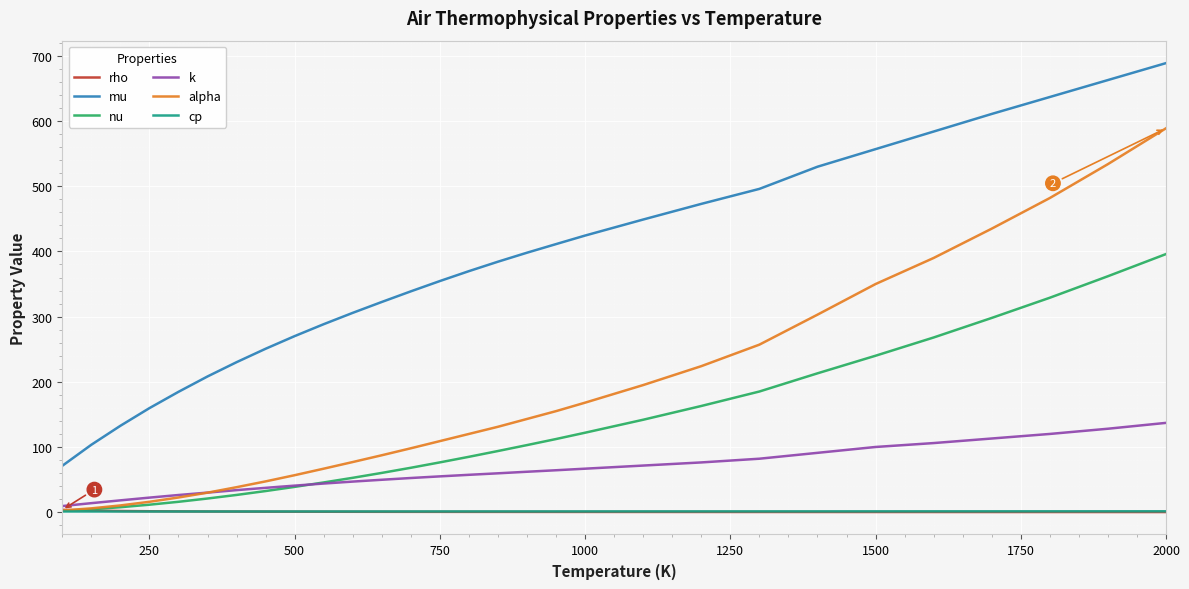

True or false: alpha and mu intersect in this chart.

False